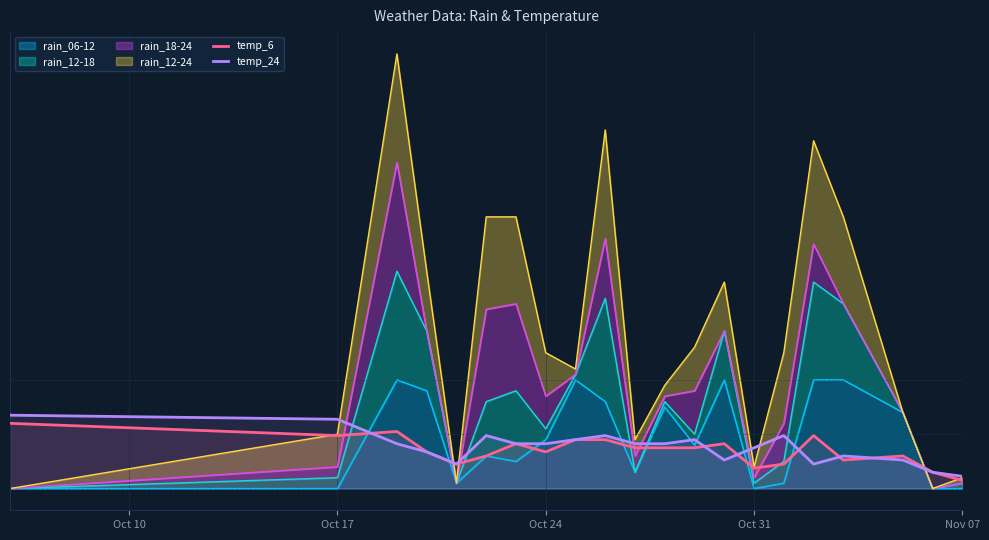

The value of temp_6 at 12 is 2.4. True or false?

False